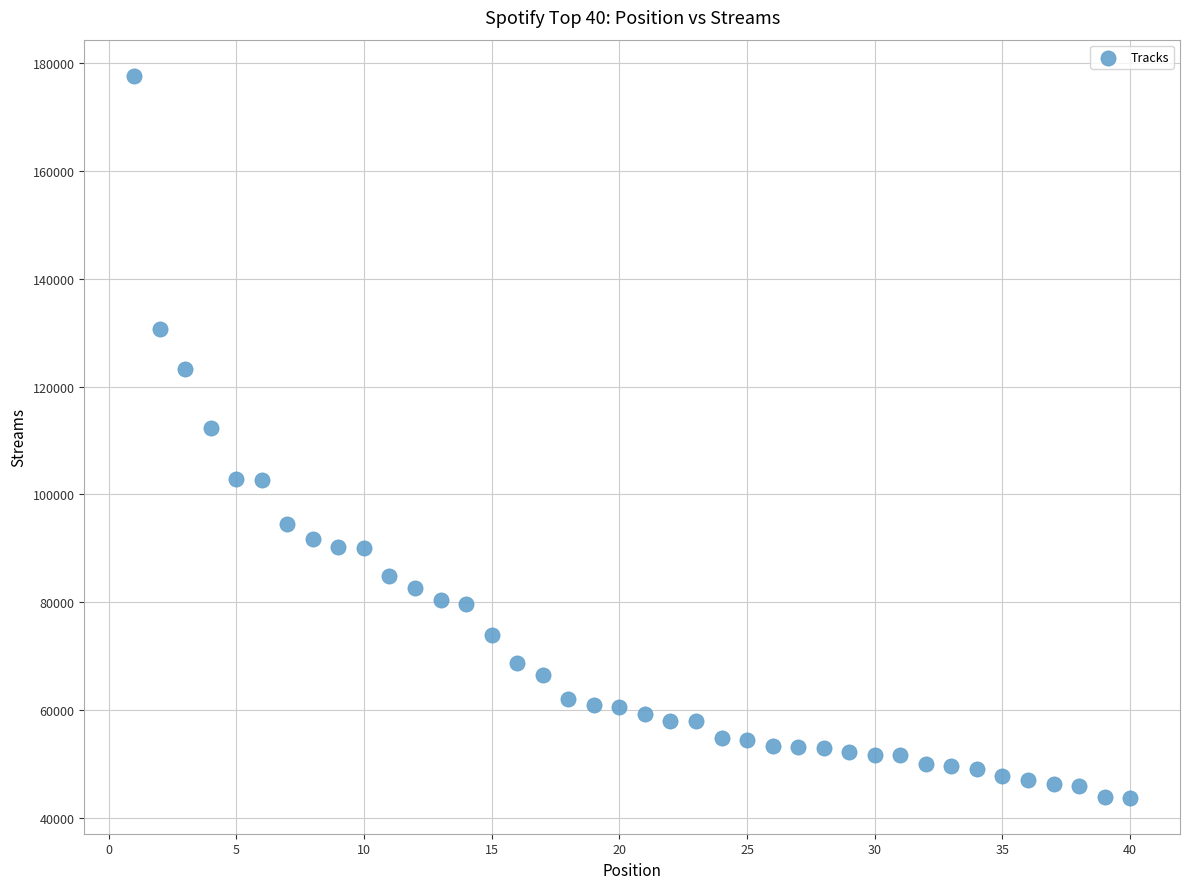

What is the range of X values (max minus min)?

39